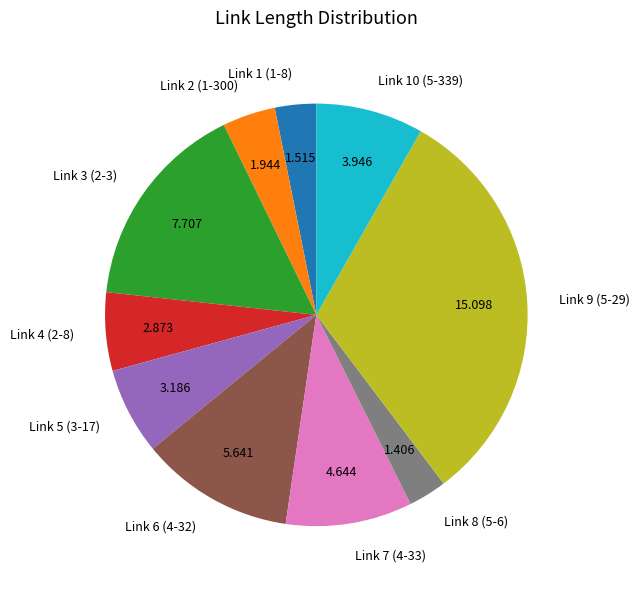

Do Link 10 (5-339) and Link 5 (3-17) together represent more than half of the pie?

No